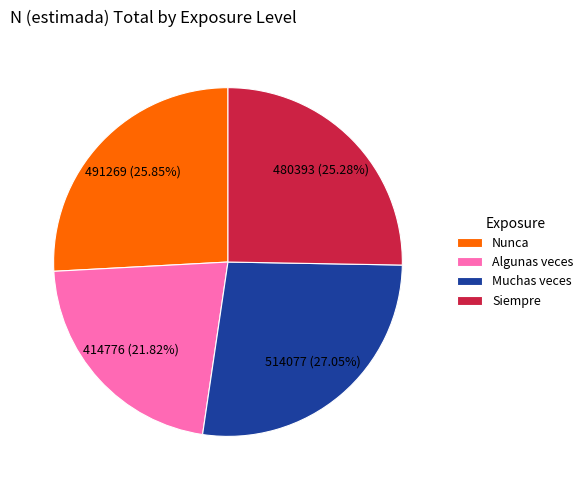

Is there a majority slice in this chart?

No